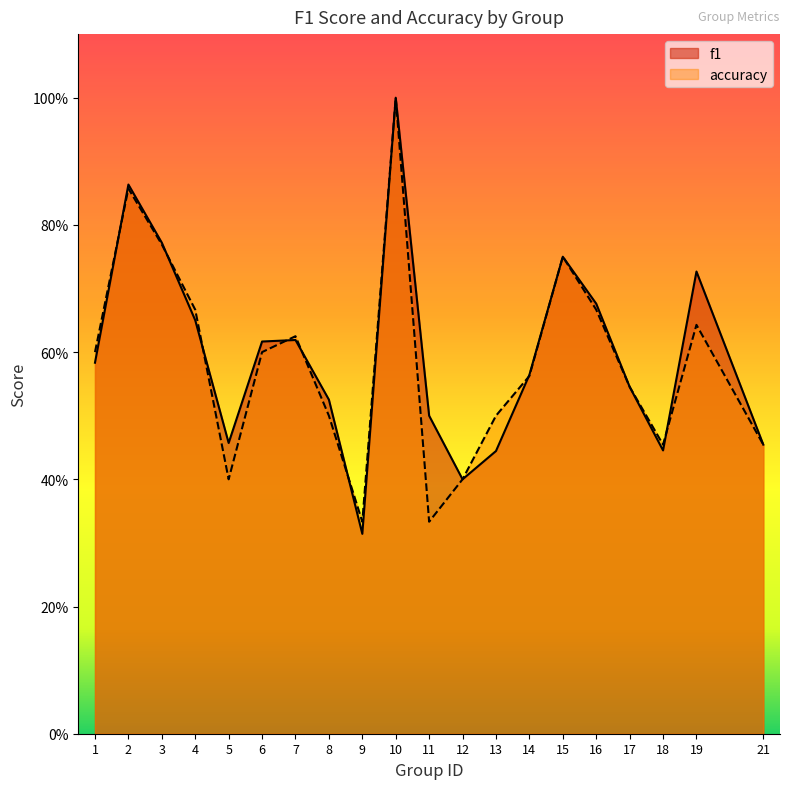

Reading left to right, list all the values displayed in this chart.

f1: 1=0.6	2=0.9	3=0.8	4=0.7	5=0.5	6=0.6	7=0.6	8=0.5	9=0.3	10=1.0	11=0.5	12=0.4	13=0.4	14=0.6	15=0.8	16=0.7	17=0.5	18=0.4	19=0.7	21=0.5
accuracy: 1=0.6	2=0.9	3=0.8	4=0.7	5=0.4	6=0.6	7=0.6	8=0.5	9=0.3	10=1.0	11=0.3	12=0.4	13=0.5	14=0.6	15=0.8	16=0.7	17=0.5	18=0.5	19=0.6	21=0.5